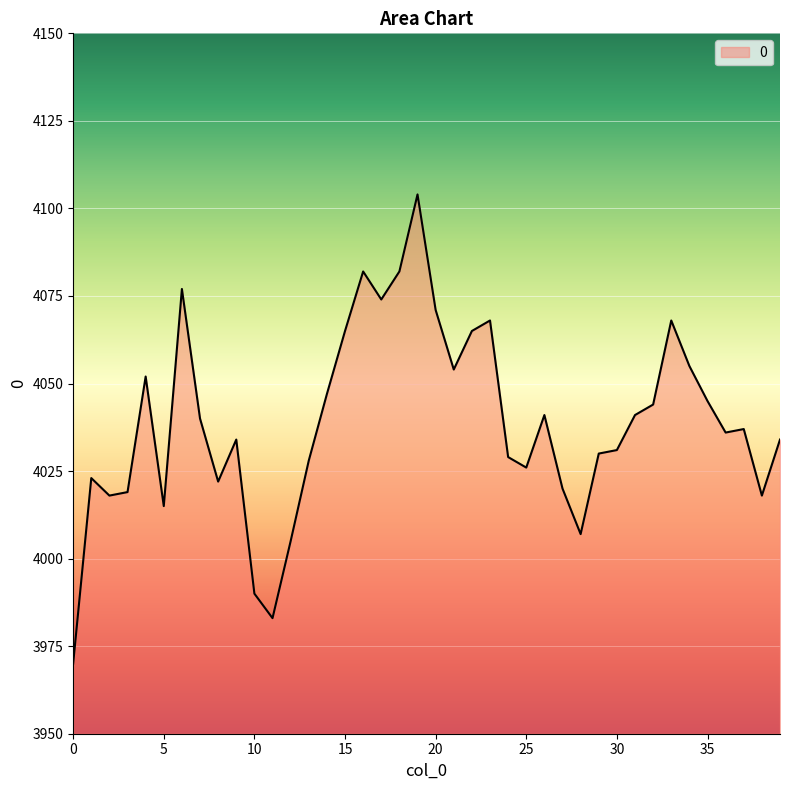

How many lines are shown in the chart?

1